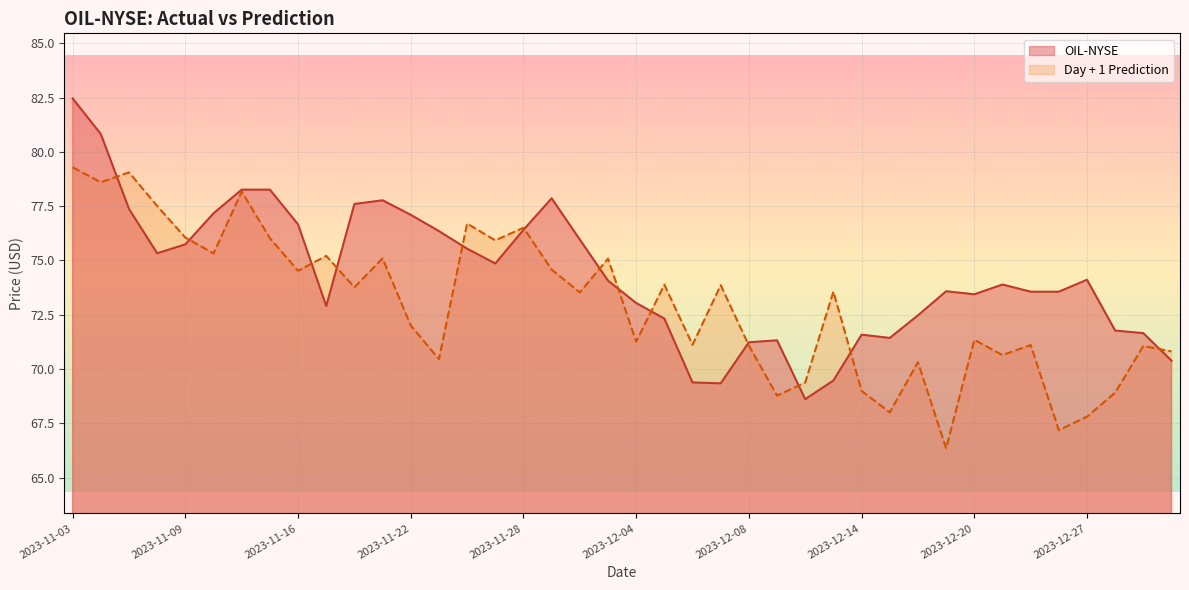

Does the chart display data point markers on the line(s)?

No